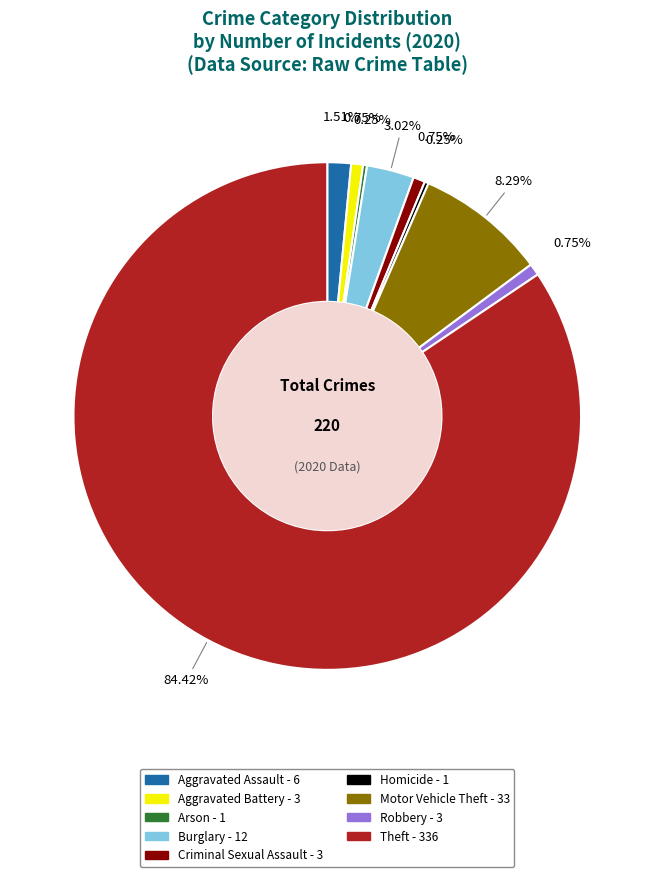

To the nearest percent, what portion does Motor Vehicle Theft represent?

8%